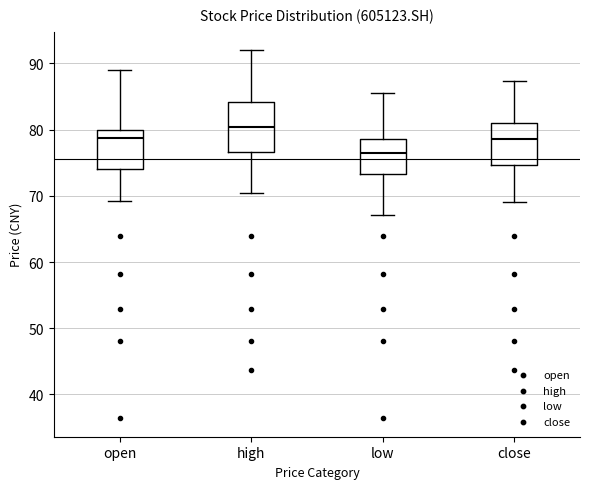

Reading left to right, transcribe this box plot: for each box, give where its median line is, the range the box spans, and where its two whiskers end, as read against the y-axis. The values are not printed on the chart, so give them approximately, as read against the axis.

open: median 79, box 74 to 80, whiskers 69 to 89
high: median 80, box 77 to 84, whiskers 70 to 92
low: median 77, box 73 to 79, whiskers 67 to 86
close: median 79, box 75 to 81, whiskers 69 to 87